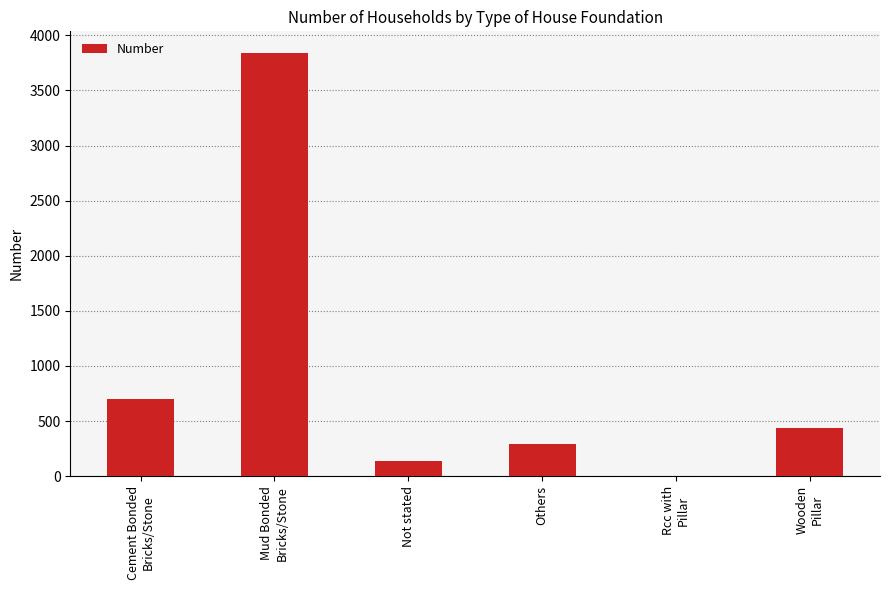

What is the sum of all values?

5413